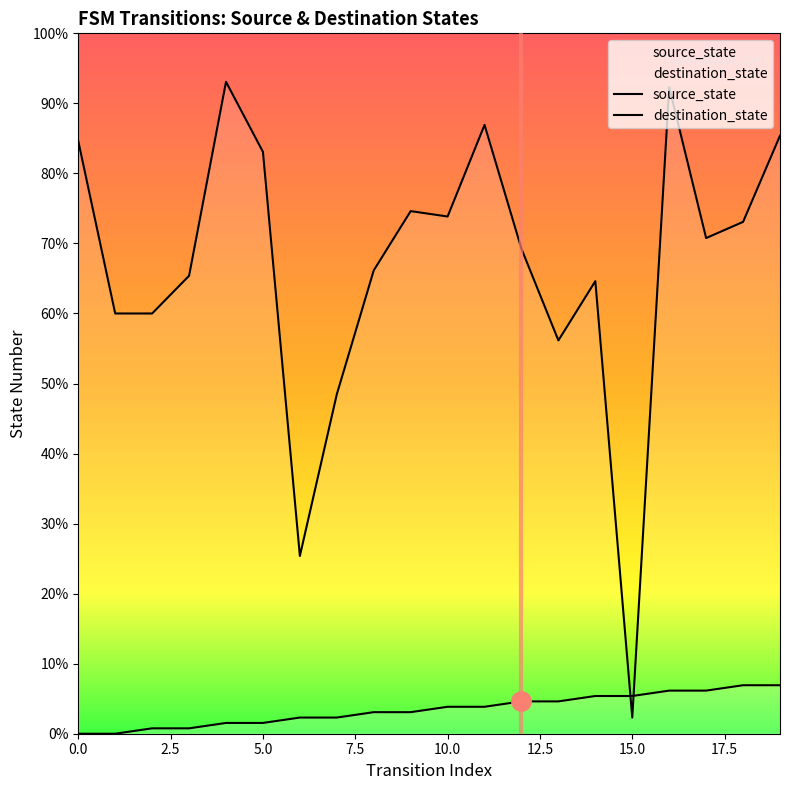

At which category is the sum across all series the highest?

16